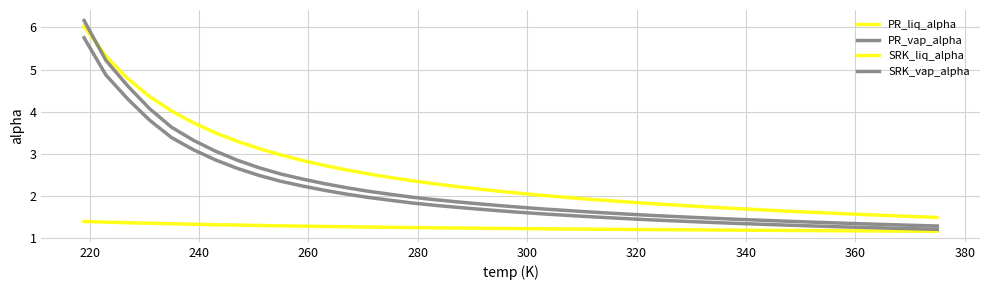

Does the chart display data point markers on the line(s)?

No